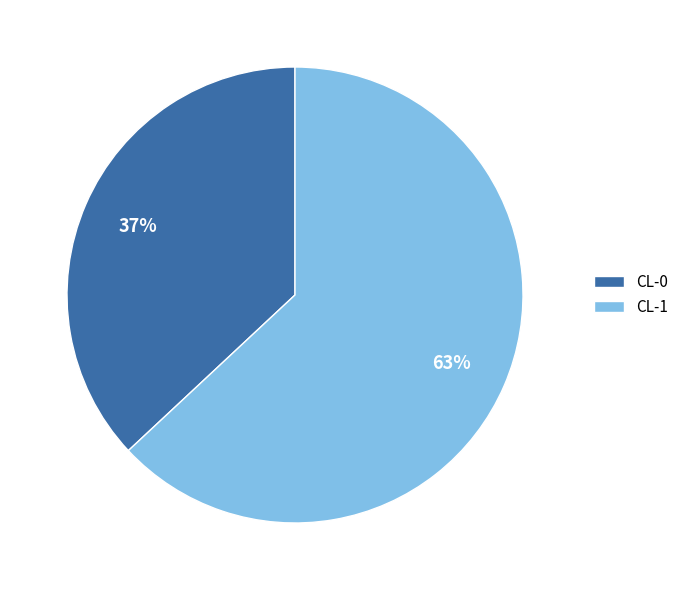

Combined, do CL-0 and CL-1 account for over 50%?

Yes